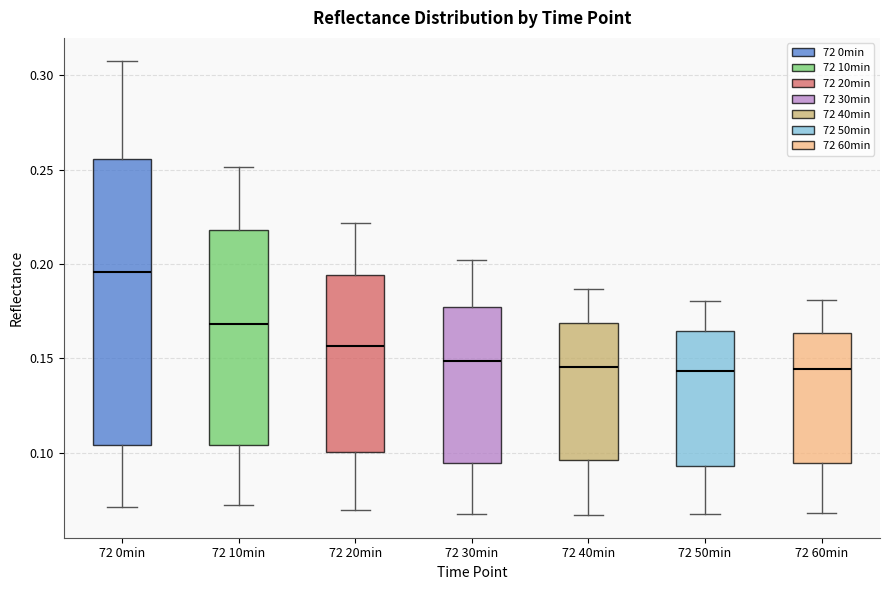

Reading left to right, read every box against the y-axis: the position of its median line, the range the box covers, and the ends of its whiskers. The values are not printed on the chart, so give them approximately, as read against the axis.

72 0min: median 0.195, box 0.105 to 0.255, whiskers 0.070 to 0.310
72 10min: median 0.170, box 0.105 to 0.220, whiskers 0.075 to 0.250
72 20min: median 0.155, box 0.100 to 0.195, whiskers 0.070 to 0.220
72 30min: median 0.150, box 0.095 to 0.180, whiskers 0.070 to 0.200
72 40min: median 0.145, box 0.095 to 0.170, whiskers 0.065 to 0.185
72 50min: median 0.145, box 0.095 to 0.165, whiskers 0.070 to 0.180
72 60min: median 0.145, box 0.095 to 0.165, whiskers 0.070 to 0.180